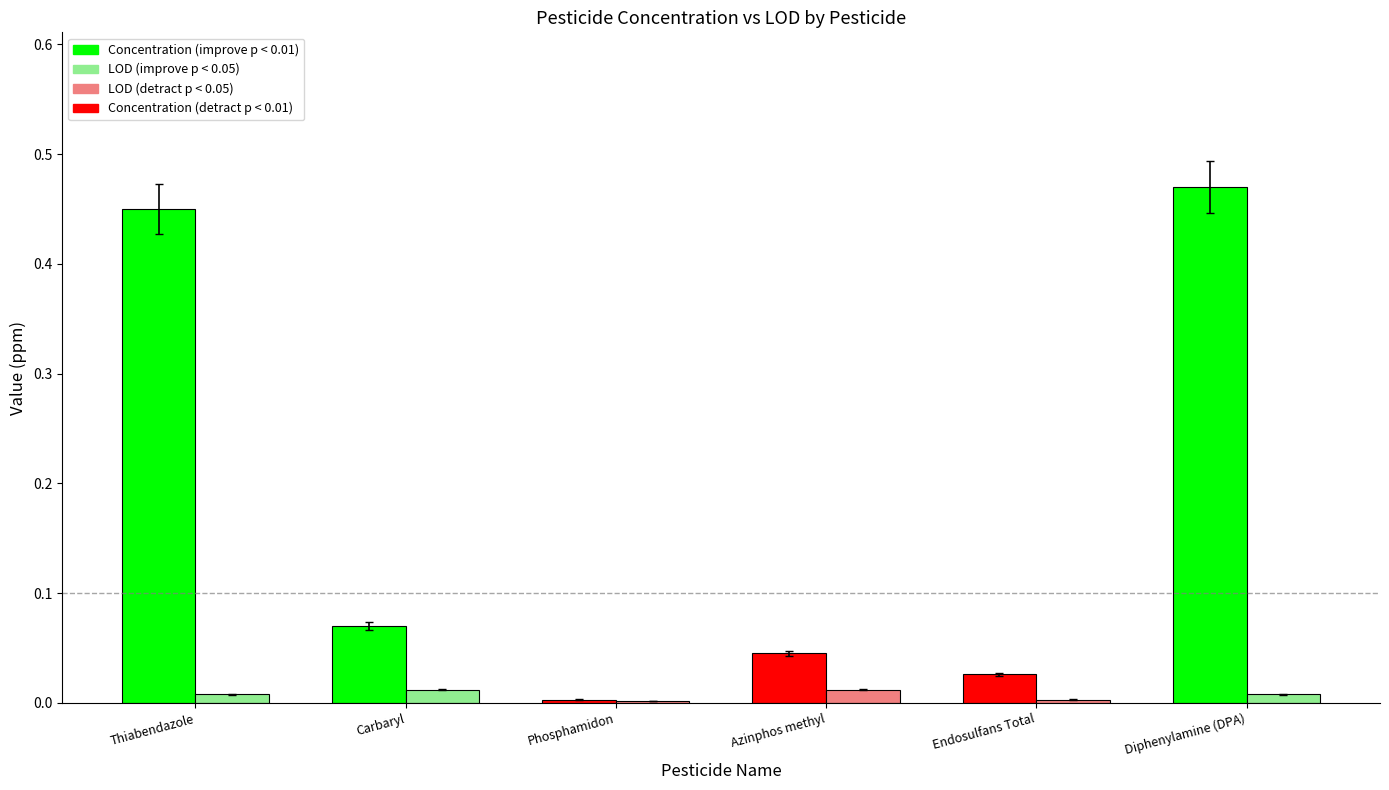

How many bars are there in each group?

2